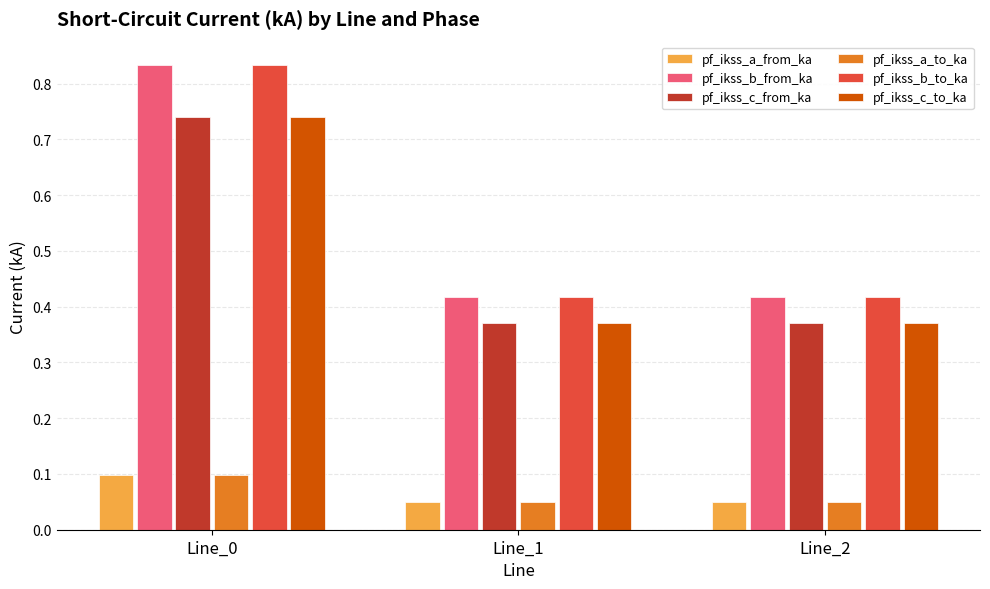

At how many categories does at least one series exceed 0?

3